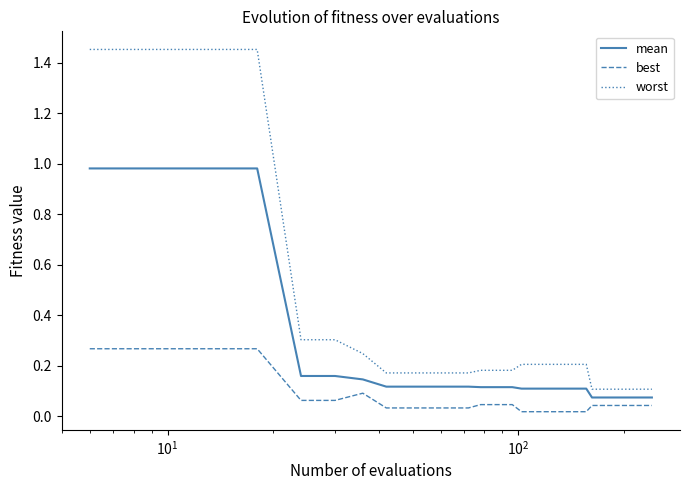

Is this an area chart (filled region under the line)?

No